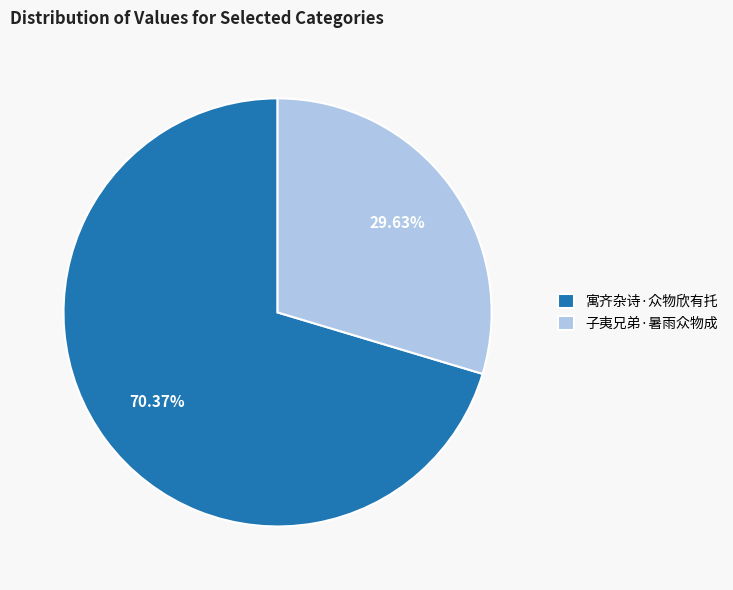

What is the largest slice in the pie chart?

寓齐杂诗·众物欣有托